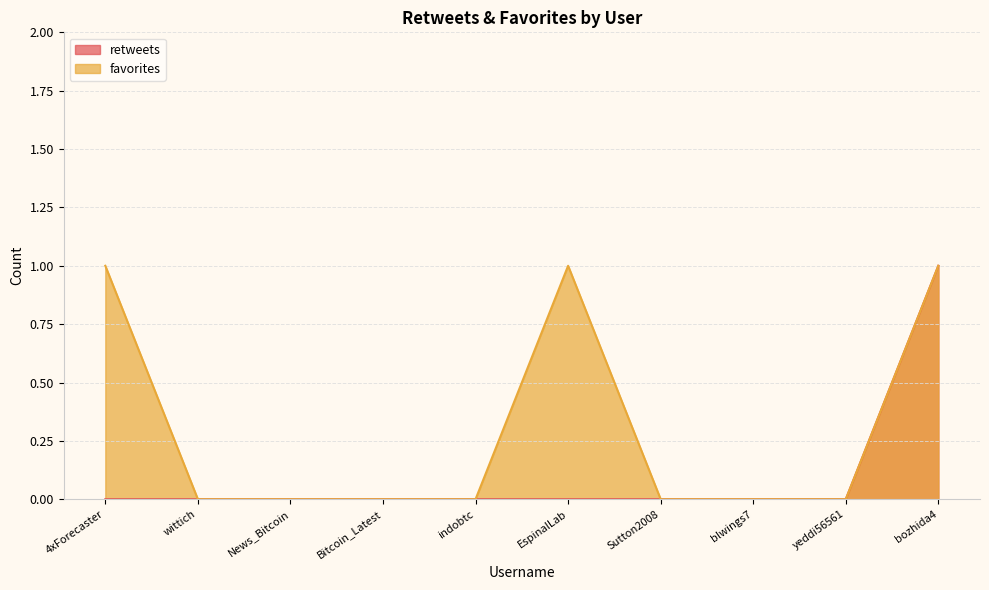

Rank the categories by favorites value from highest to lowest.

4xForecaster, EspinalLab, bozhida4, wittich, News_Bitcoin, Bitcoin_Latest, indobtc, Sutton2008, blwings7, yeddi56561